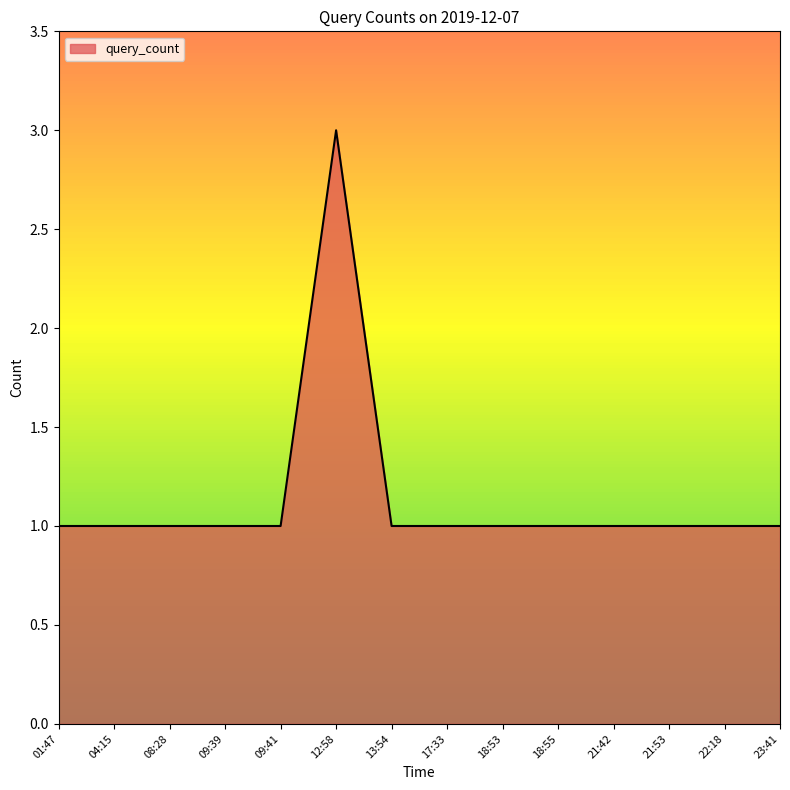

What is the sum of the values at 18:55 and 23:41?

2